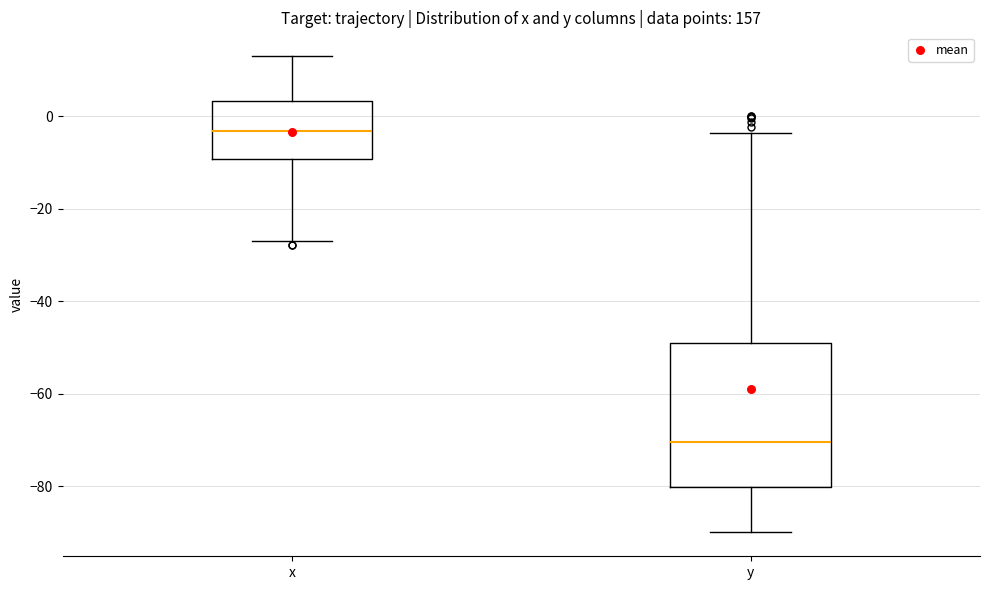

Reading left to right, read every box against the y-axis: the position of its median line, the range the box covers, and the ends of its whiskers. The values are not printed on the chart, so give them approximately, as read against the axis.

x: median -4, box -10 to 4, whiskers -26 to 14
y: median -70, box -80 to -50, whiskers -90 to -4